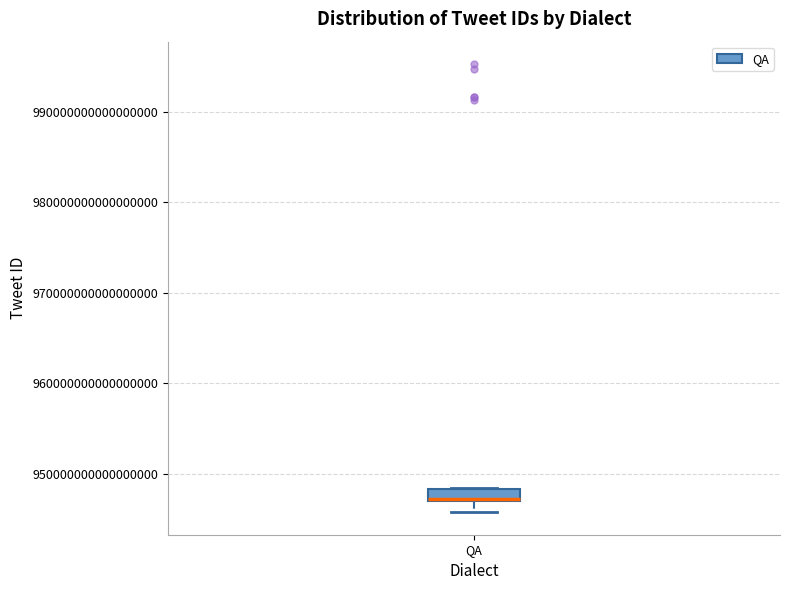

Where is the lower edge of the box for QA on the y-axis? The values are not printed on the chart, so give them approximately, as read against the axis.

947000000000000000